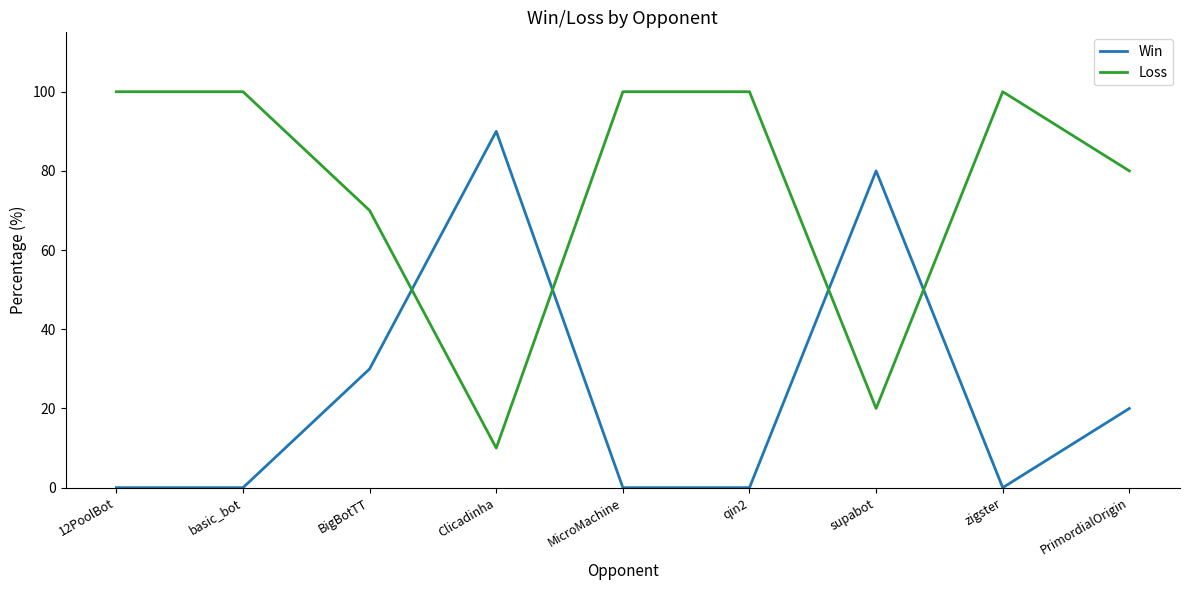

What is the difference between the maximum and minimum values in the Win series?

90